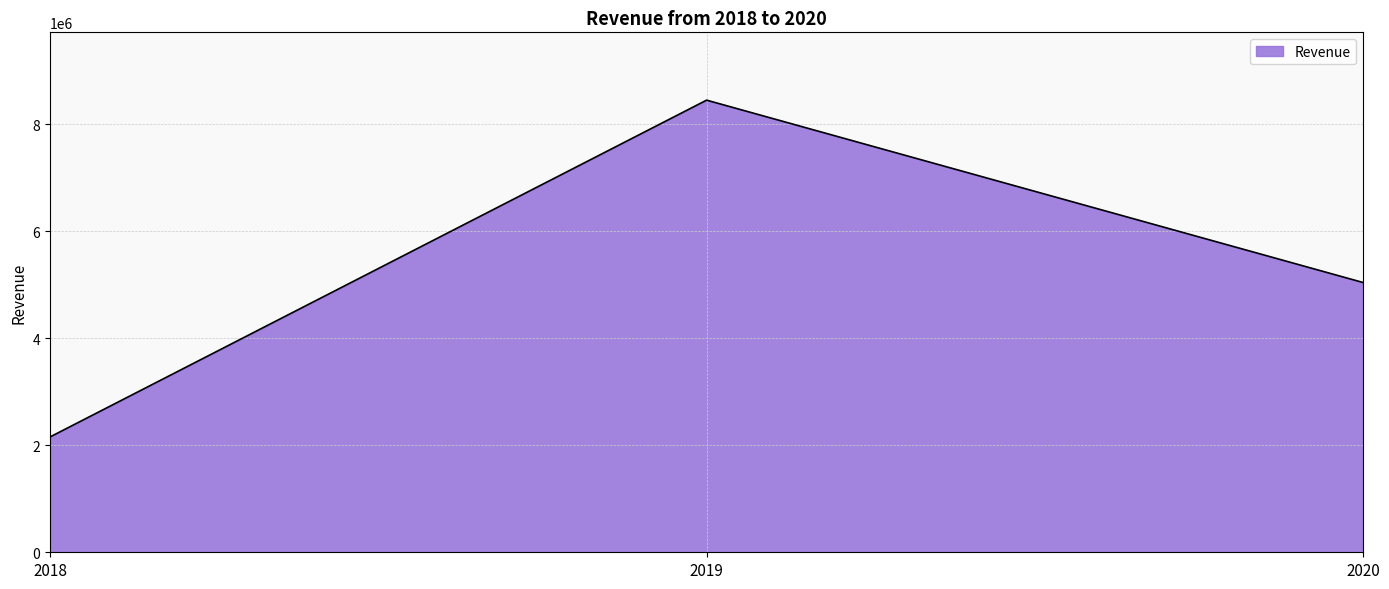

Reading left to right, transcribe all the data shown in this chart.

2018=2154801	2019=8447155	2020=5039811